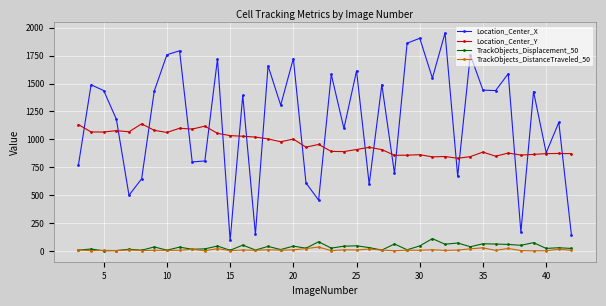

How many lines are shown in the chart?

4